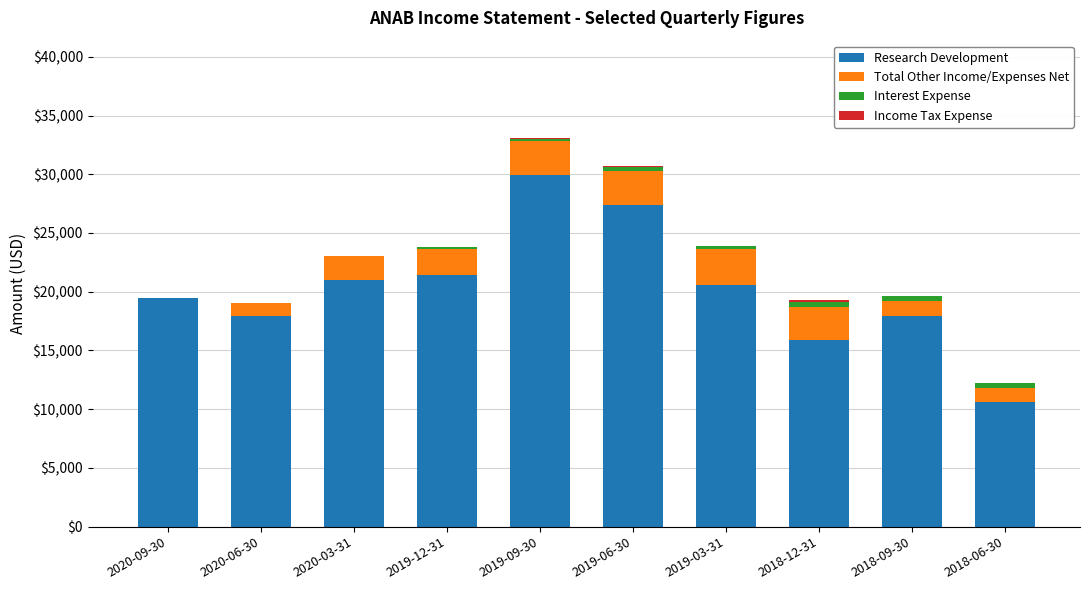

What is the maximum value for Research Development?

29900